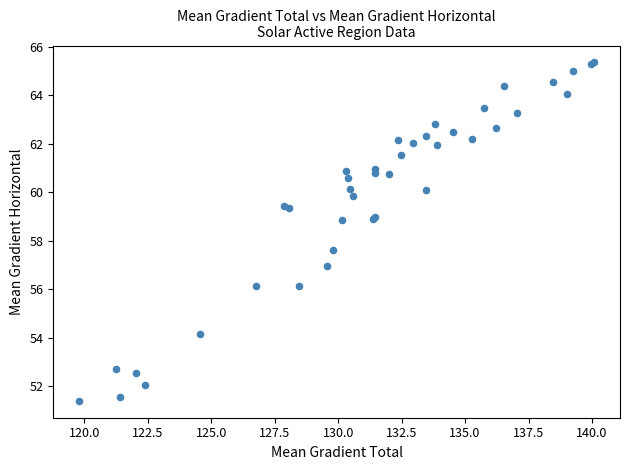

What Y value in the scatter plot is closest to 58?

57.6